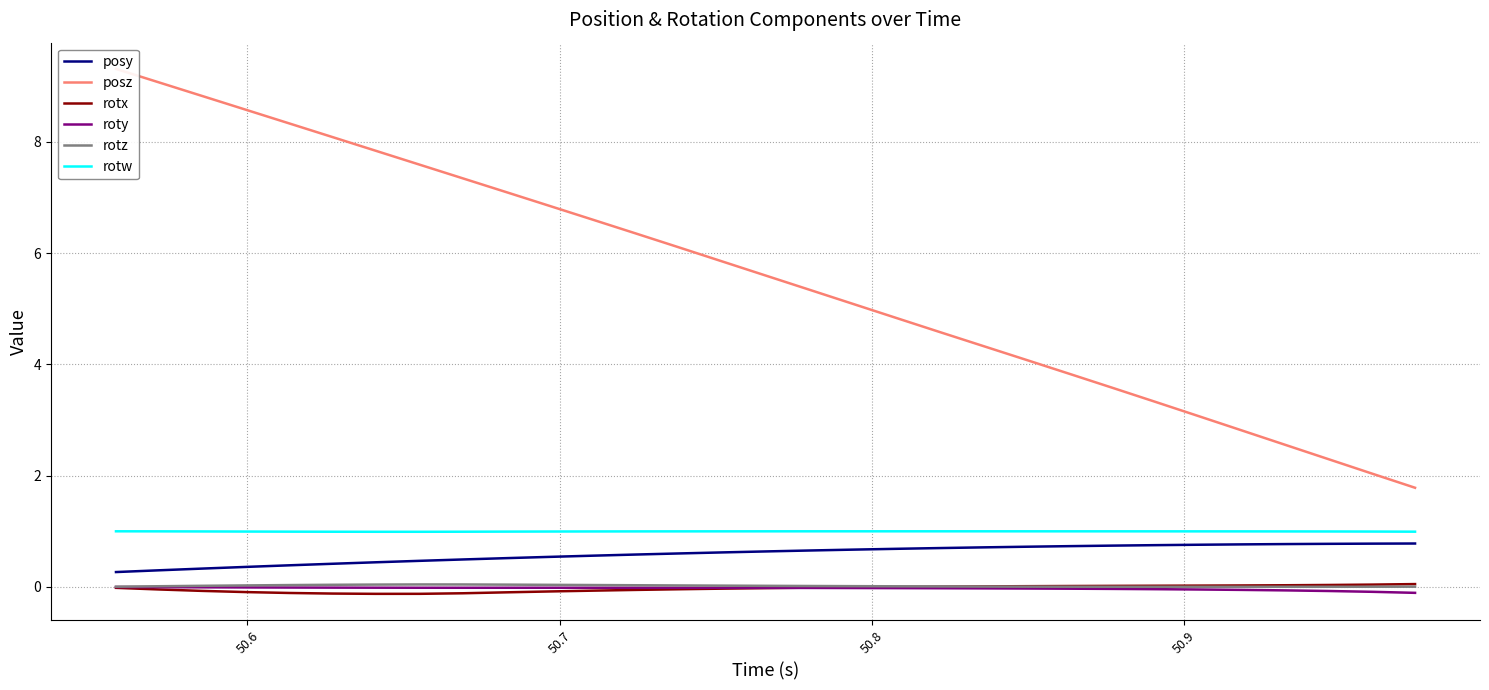

True or false: posy and roty intersect in this chart.

False